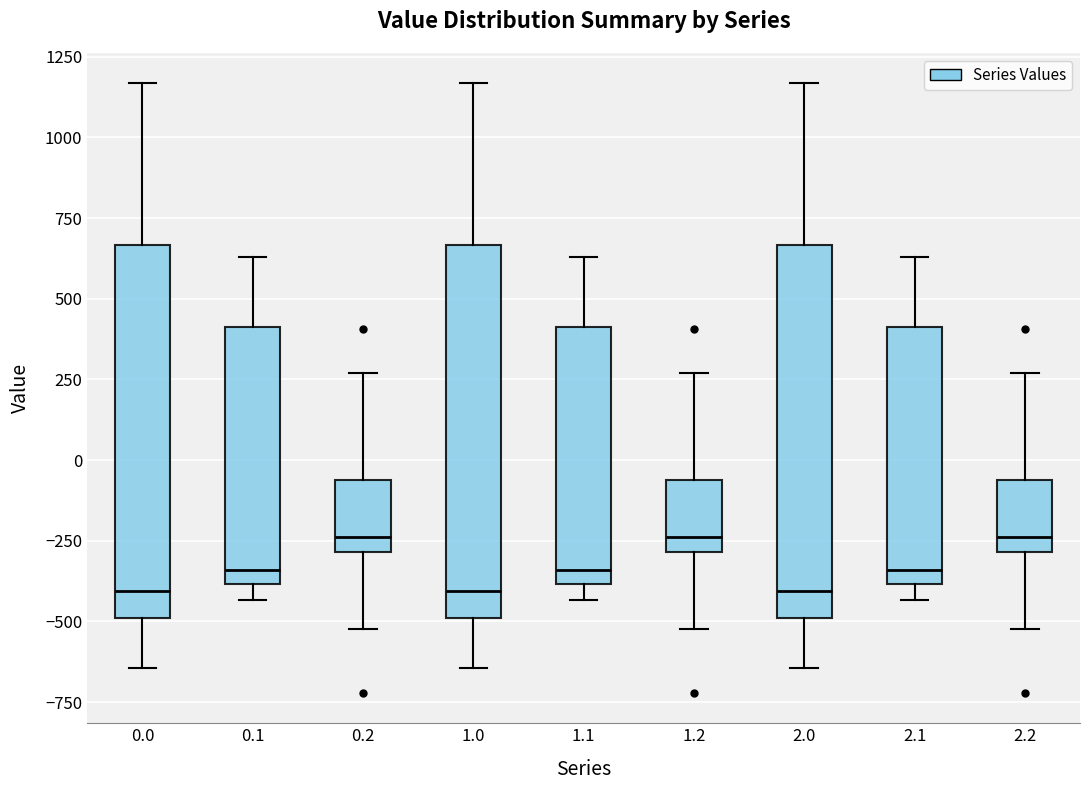

Reading left to right, transcribe this box plot: for each box, give where its median line is, the range the box spans, and where its two whiskers end, as read against the y-axis. The values are not printed on the chart, so give them approximately, as read against the axis.

0.0: median -400, box -500 to 650, whiskers -650 to 1150
0.1: median -350, box -400 to 400, whiskers -450 to 650
0.2: median -250, box -300 to -50, whiskers -500 to 250
1.0: median -400, box -500 to 650, whiskers -650 to 1150
1.1: median -350, box -400 to 400, whiskers -450 to 650
1.2: median -250, box -300 to -50, whiskers -500 to 250
2.0: median -400, box -500 to 650, whiskers -650 to 1150
2.1: median -350, box -400 to 400, whiskers -450 to 650
2.2: median -250, box -300 to -50, whiskers -500 to 250